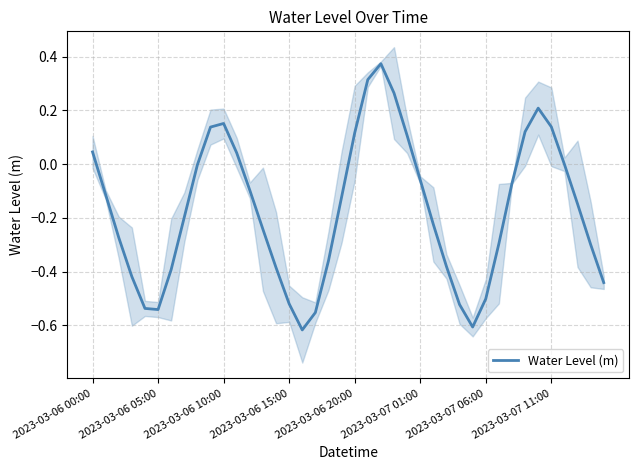

Is it true that Water Level (m) equals 0.2 at 2023-03-07 11:00?

False